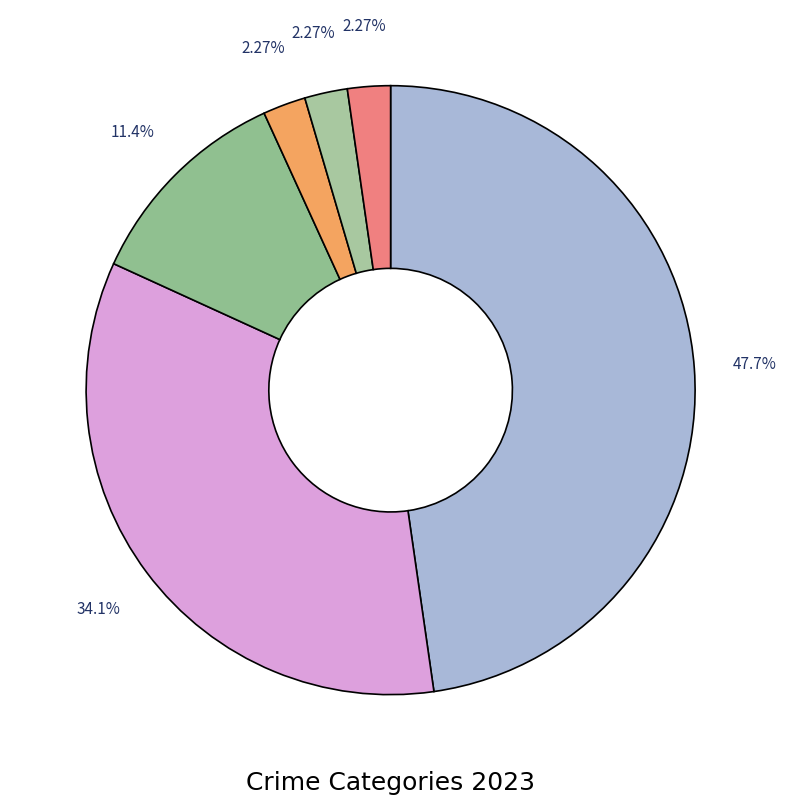

Count the number of slices in the pie.

6